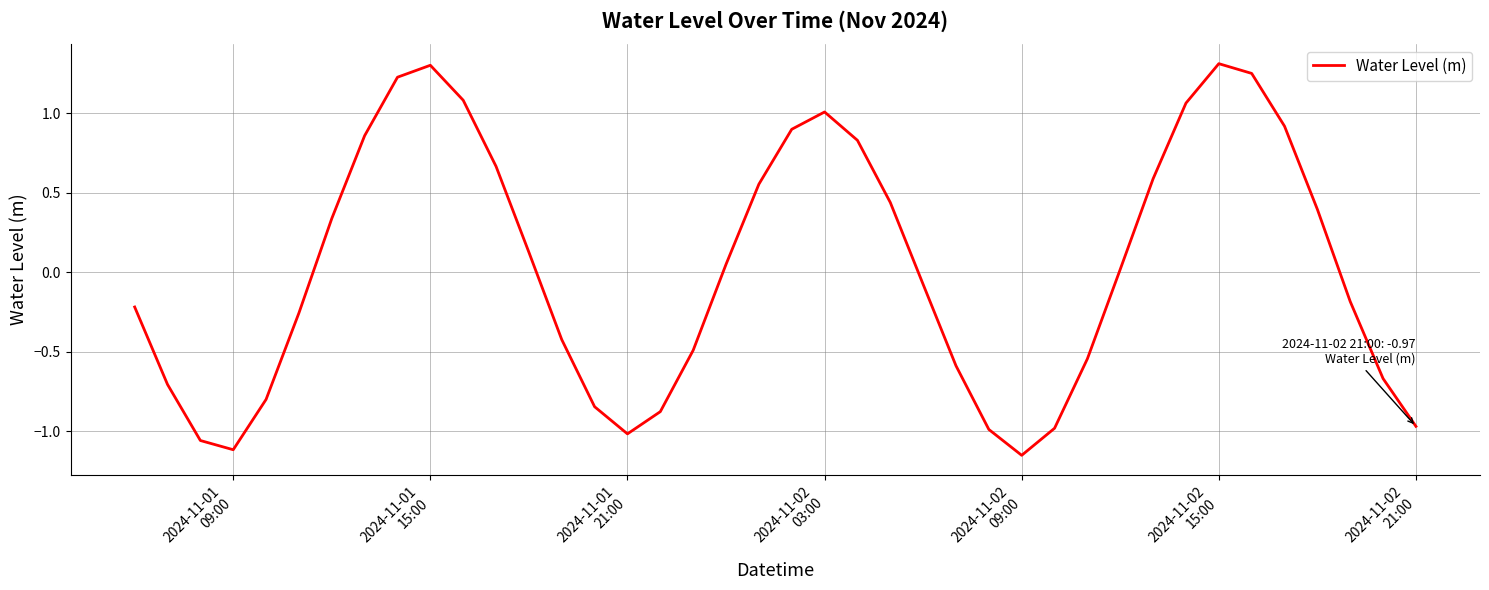

What is the difference between the maximum and minimum values?

2.5